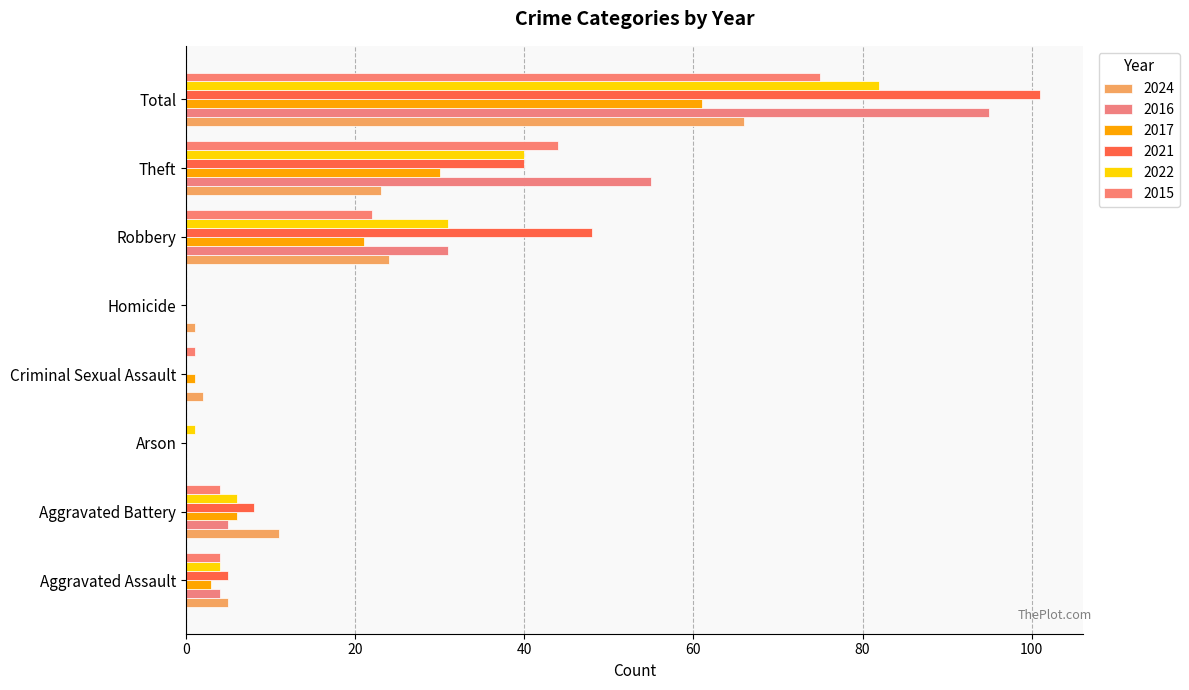

How many series are shown in this chart?

6